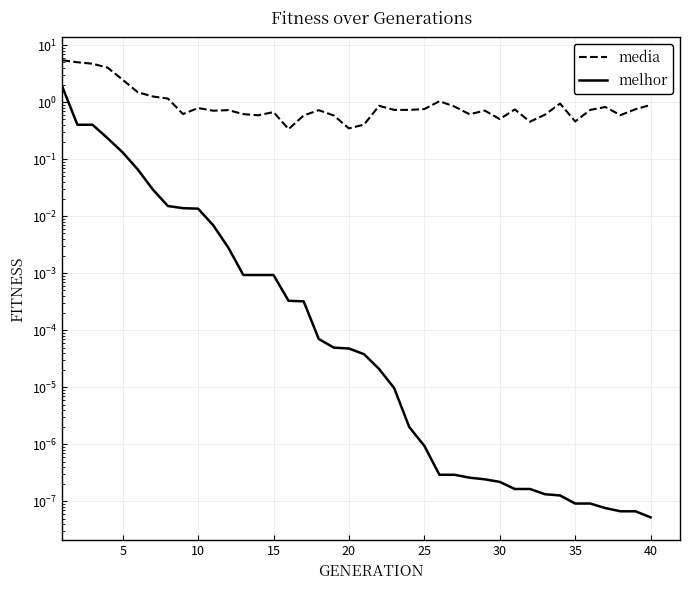

Rank the series by their average value, from highest to lowest.

media, melhor